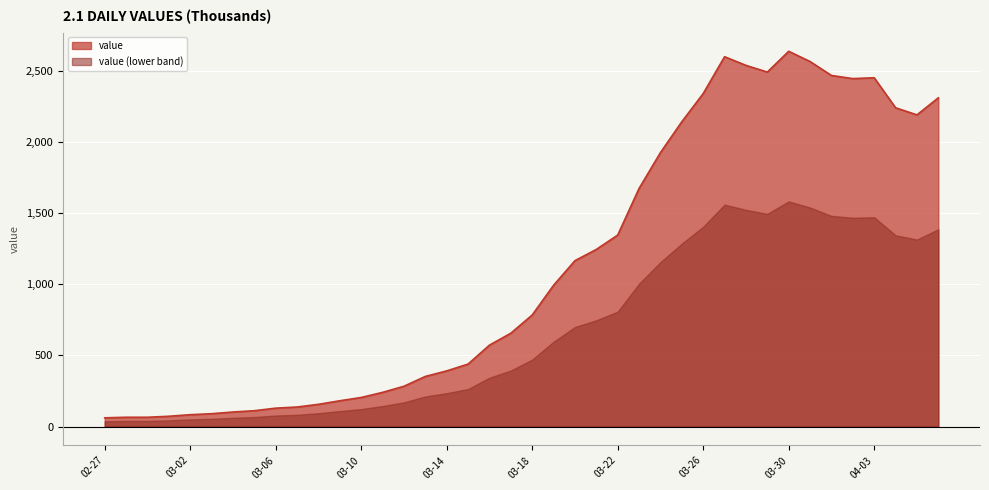

At which category does the data reach its first local peak?

2020-03-27